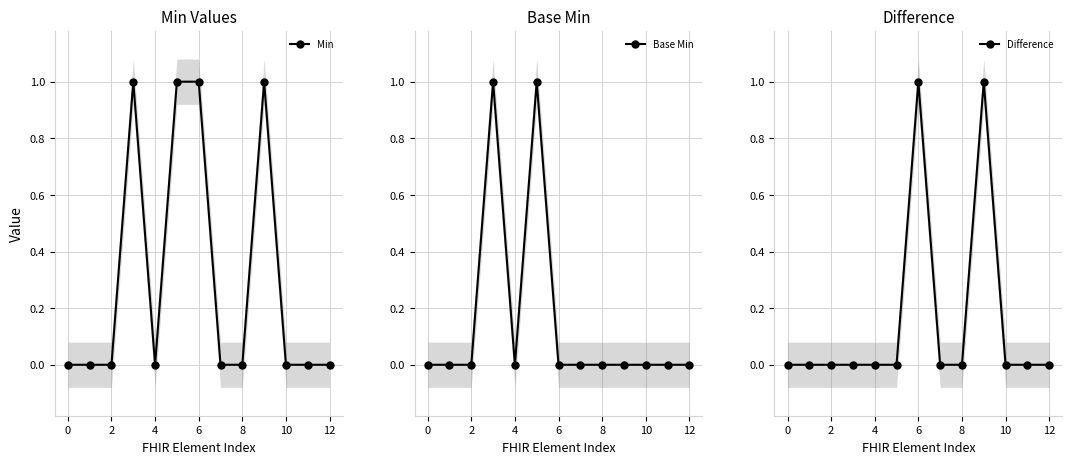

How many values in the Base Min series exceed 0?

2